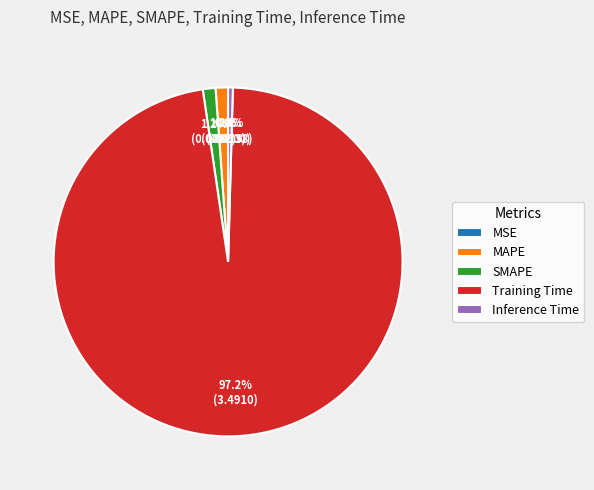

Is the sum of SMAPE and MAPE greater than half?

No